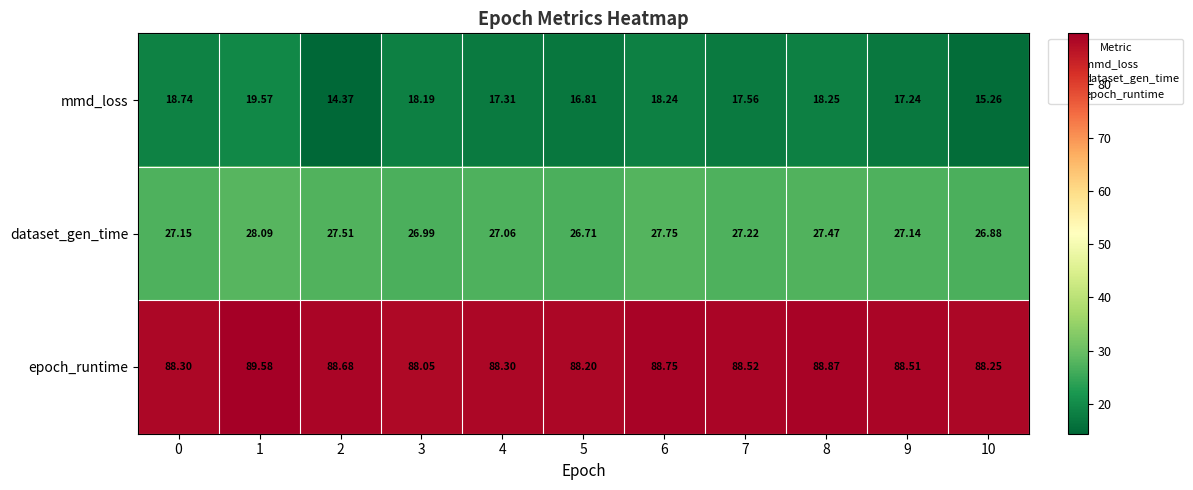

Between 5 and 8, which series saw the biggest shift?

mmd_loss